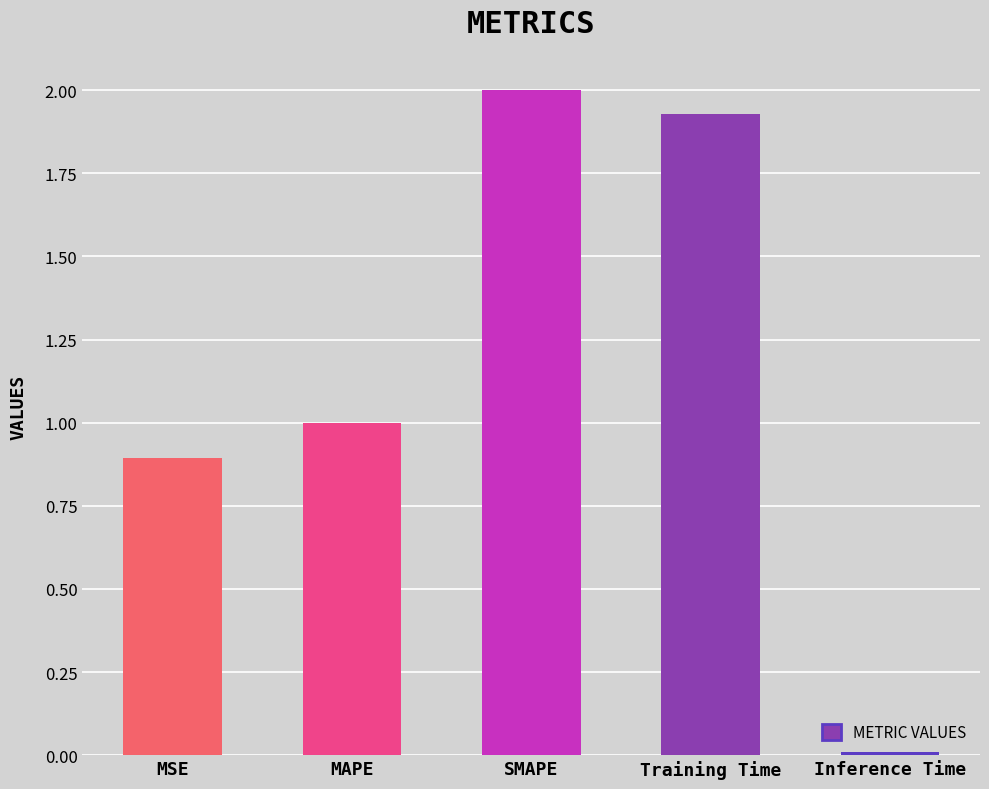

Is it true that the value at MAPE is 1.0?

True